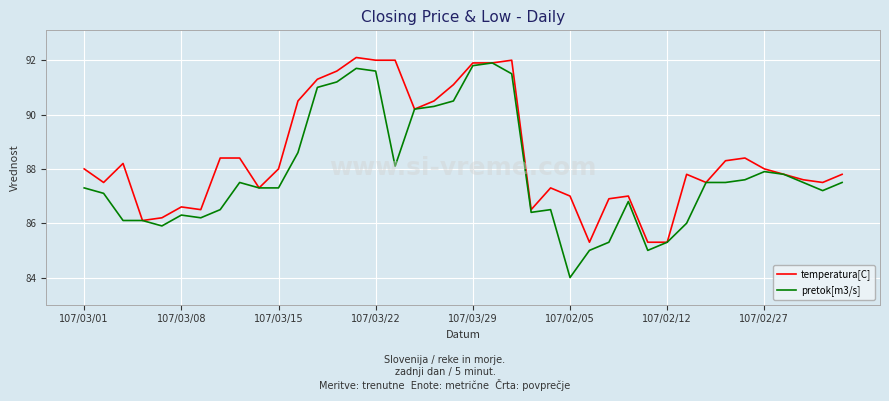

What is the minimum value shown in the chart?

84.0